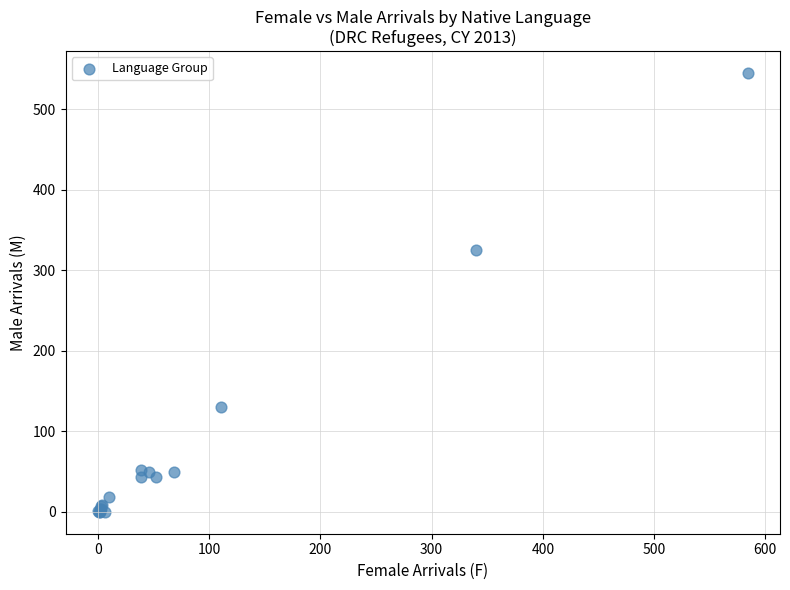

What Y value in the scatter plot is closest to 272?

325